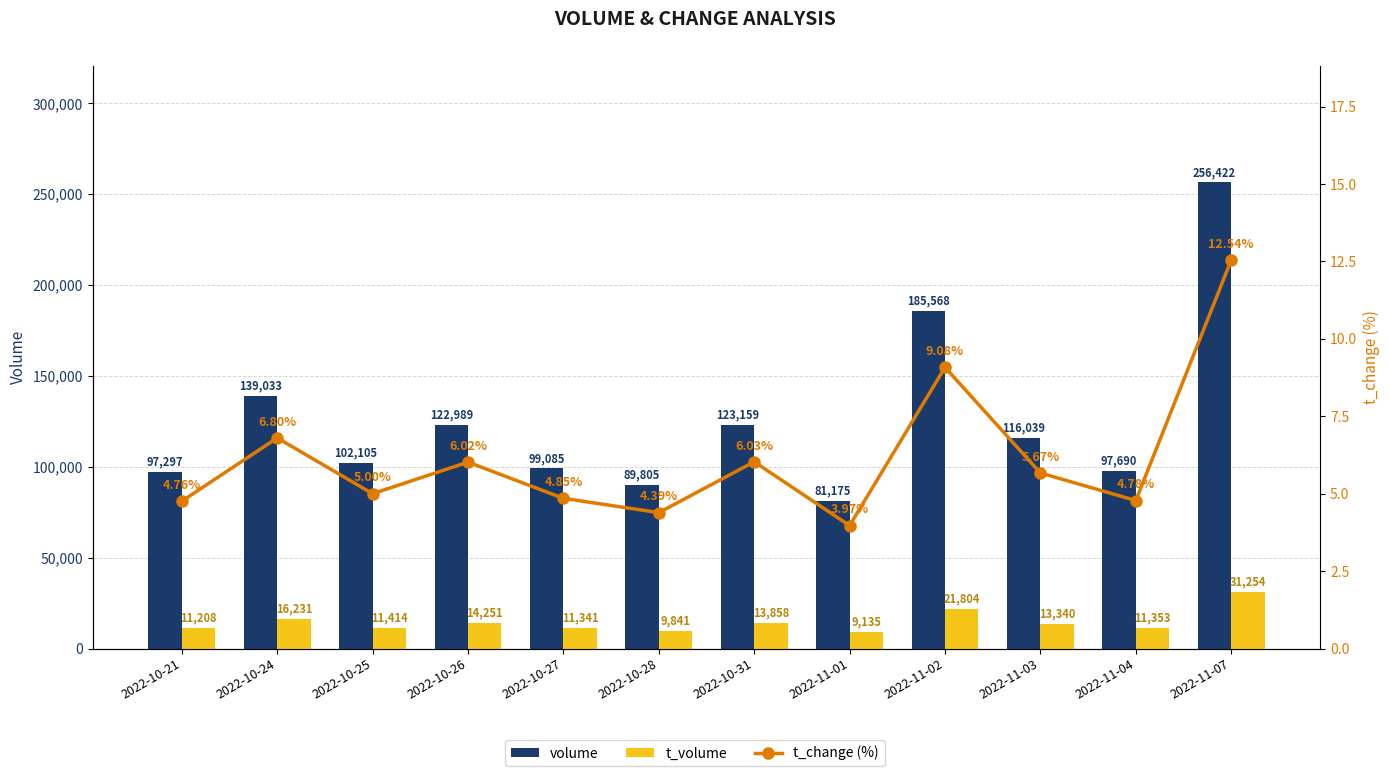

The volume series shows 256422.0 at 2022-11-07. True or false?

True